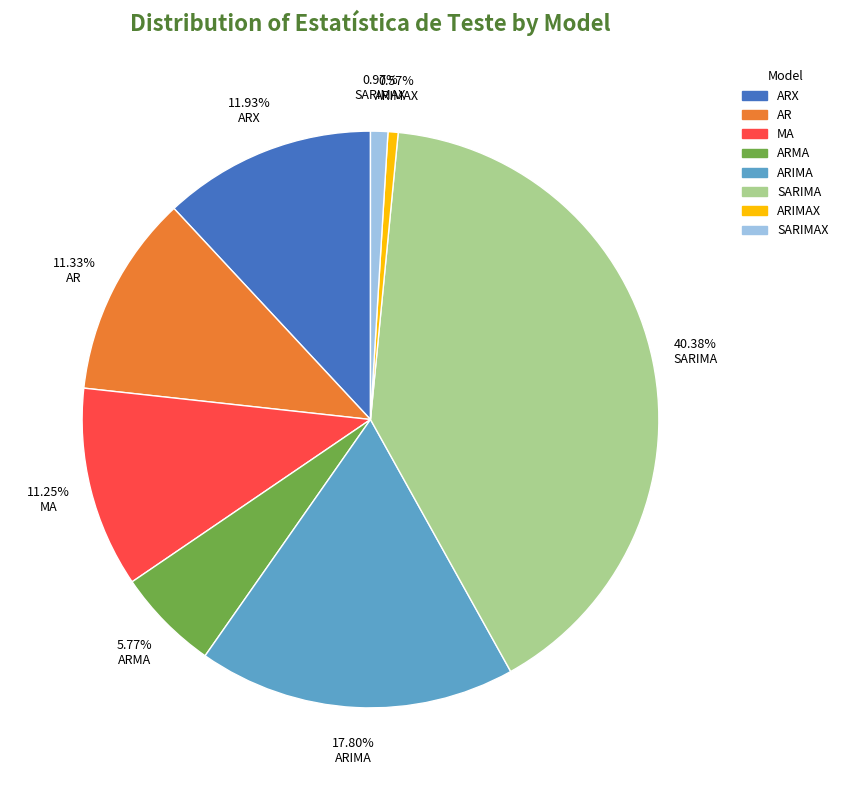

Between ARIMA and ARIMAX, which is larger?

ARIMA